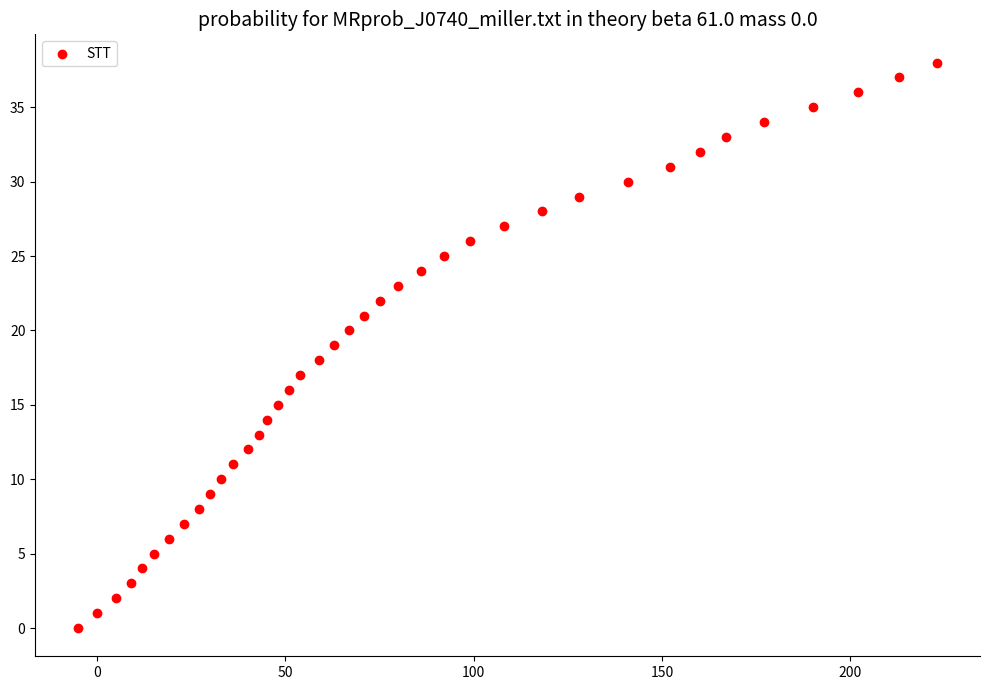

What is the range of X values (max minus min)?

228